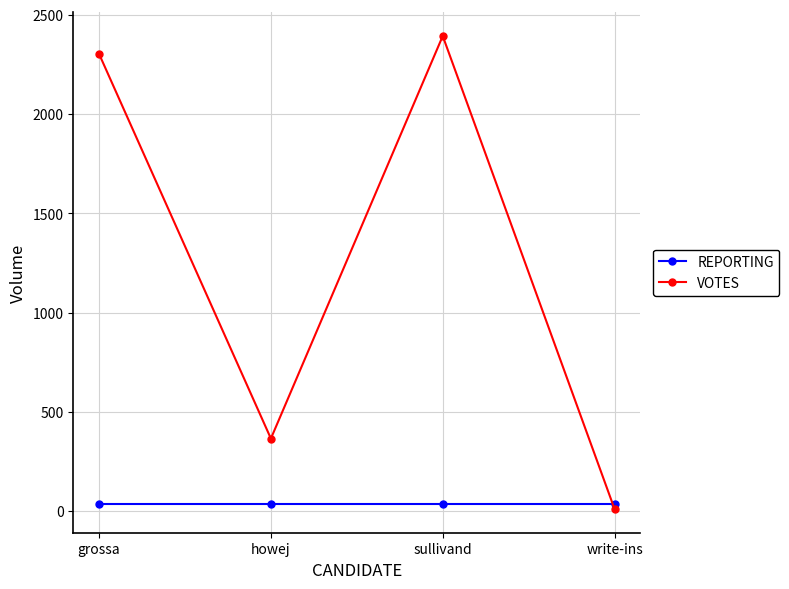

What is the greatest value displayed?

2393